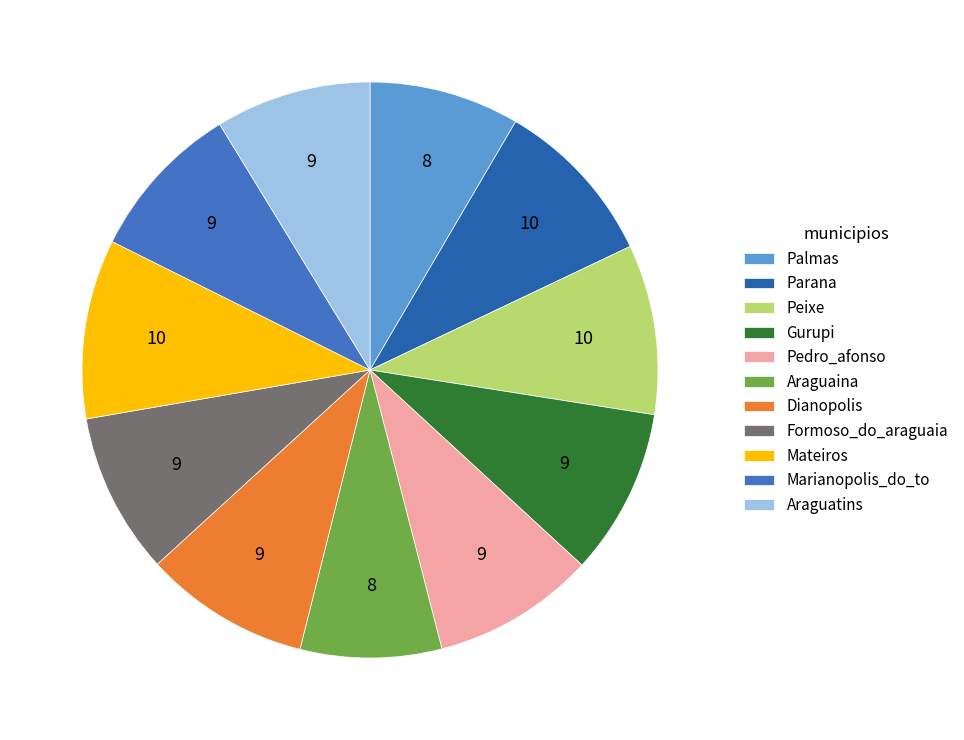

How many slices are in this pie chart?

11